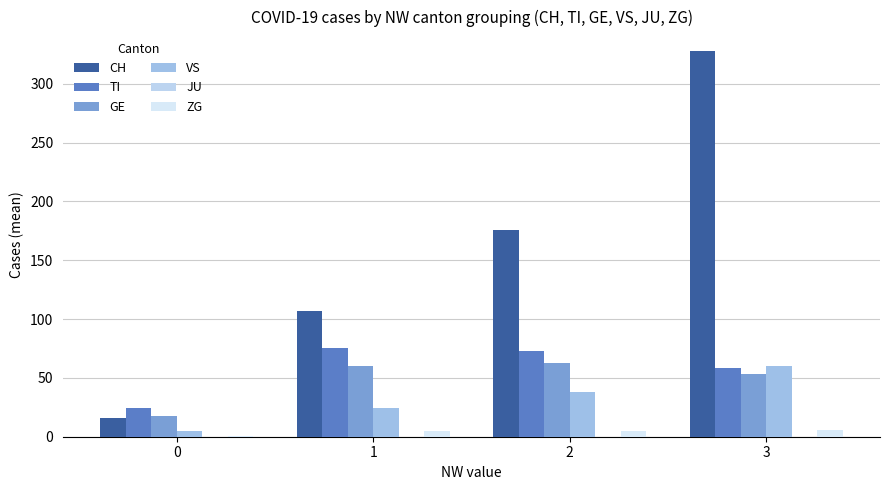

Rank the series by their maximum value, from highest to lowest.

CH, TI, GE, VS, ZG, JU